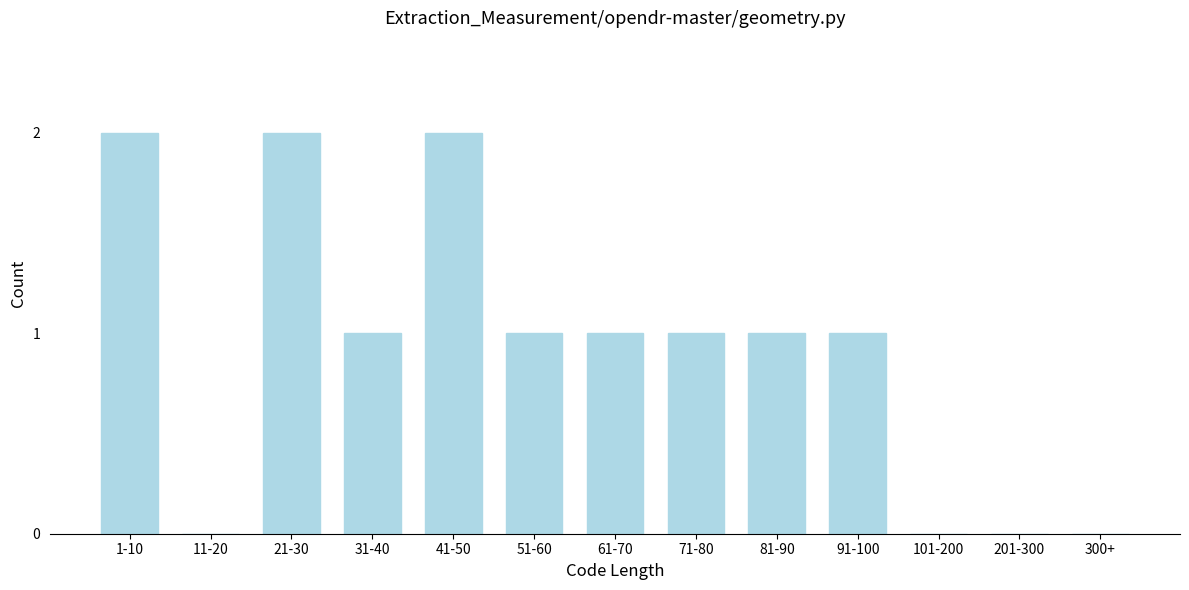

Reading left to right, extract all data points from this chart.

1-10=2	11-20=0	21-30=2	31-40=1	41-50=2	51-60=1	61-70=1	71-80=1	81-90=1	91-100=1	101-200=0	201-300=0	300+=0